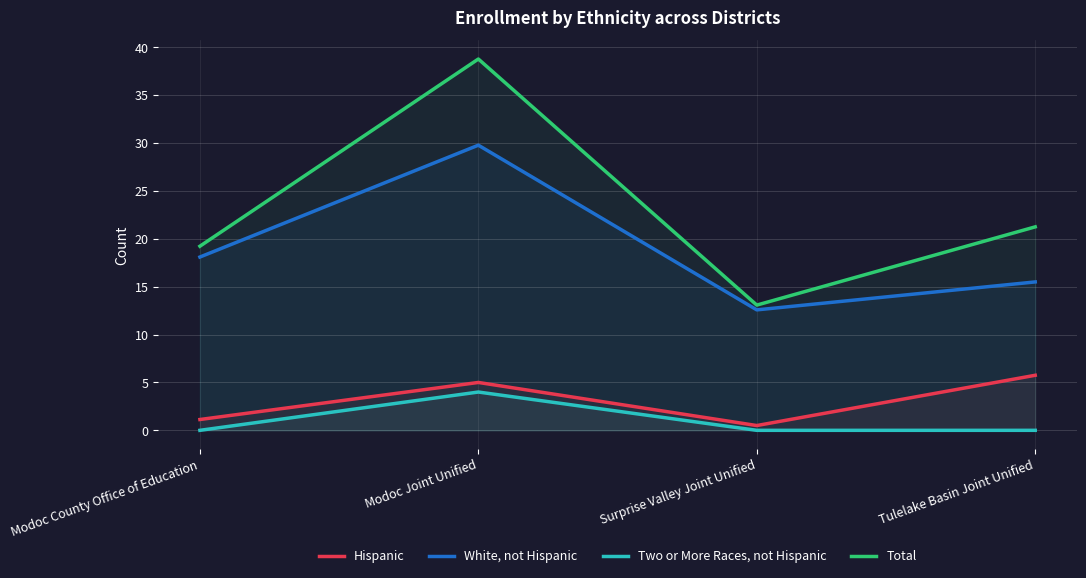

Rank the series by their maximum value, from highest to lowest.

Total, White, not Hispanic, Hispanic, Two or More Races, not Hispanic